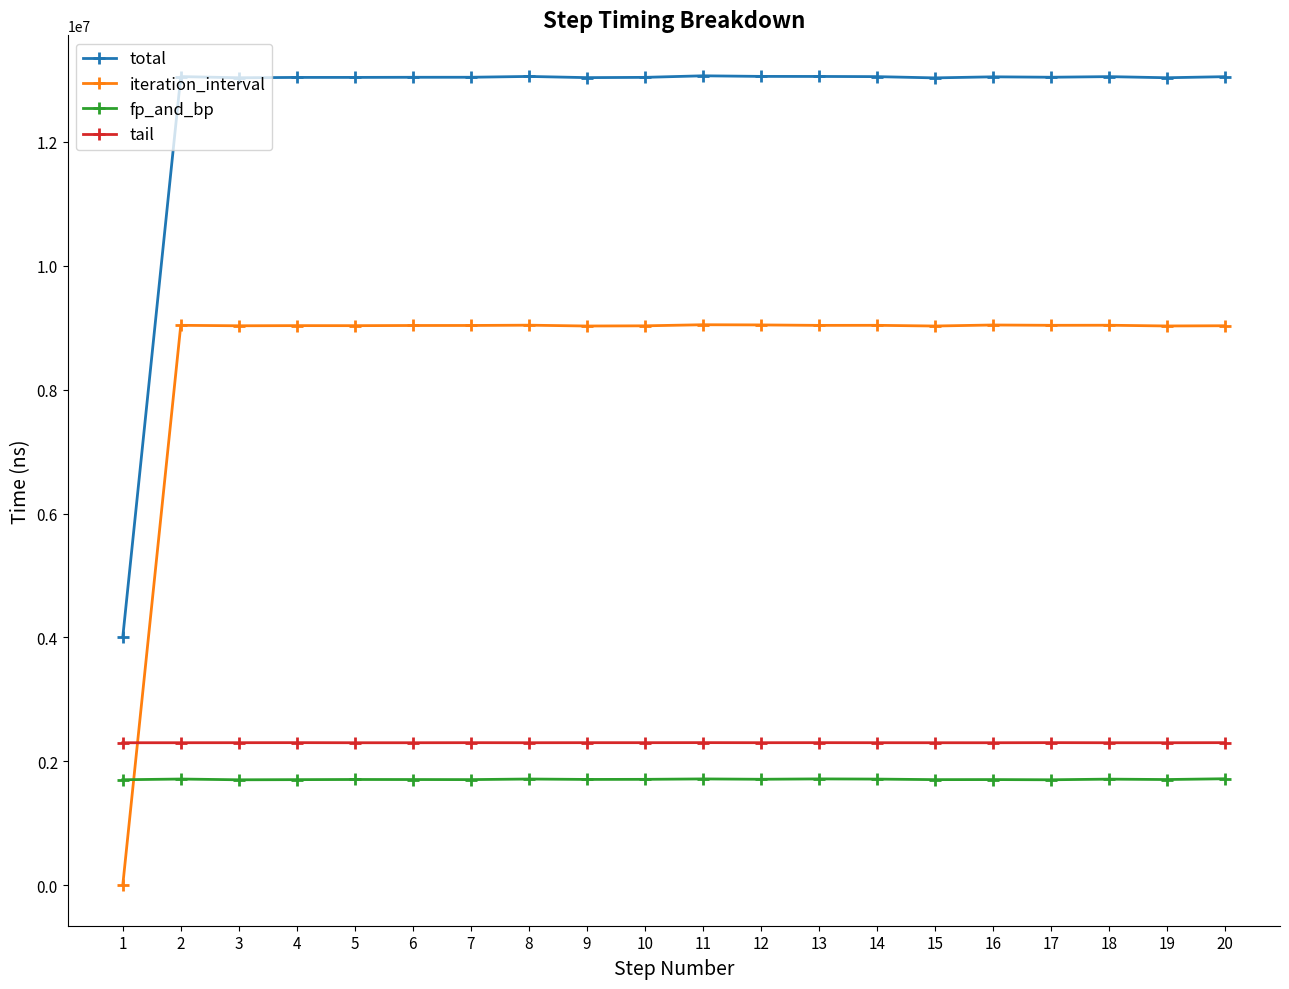

What is the approximate value of fp_and_bp at 5, to the nearest 100?

1707100